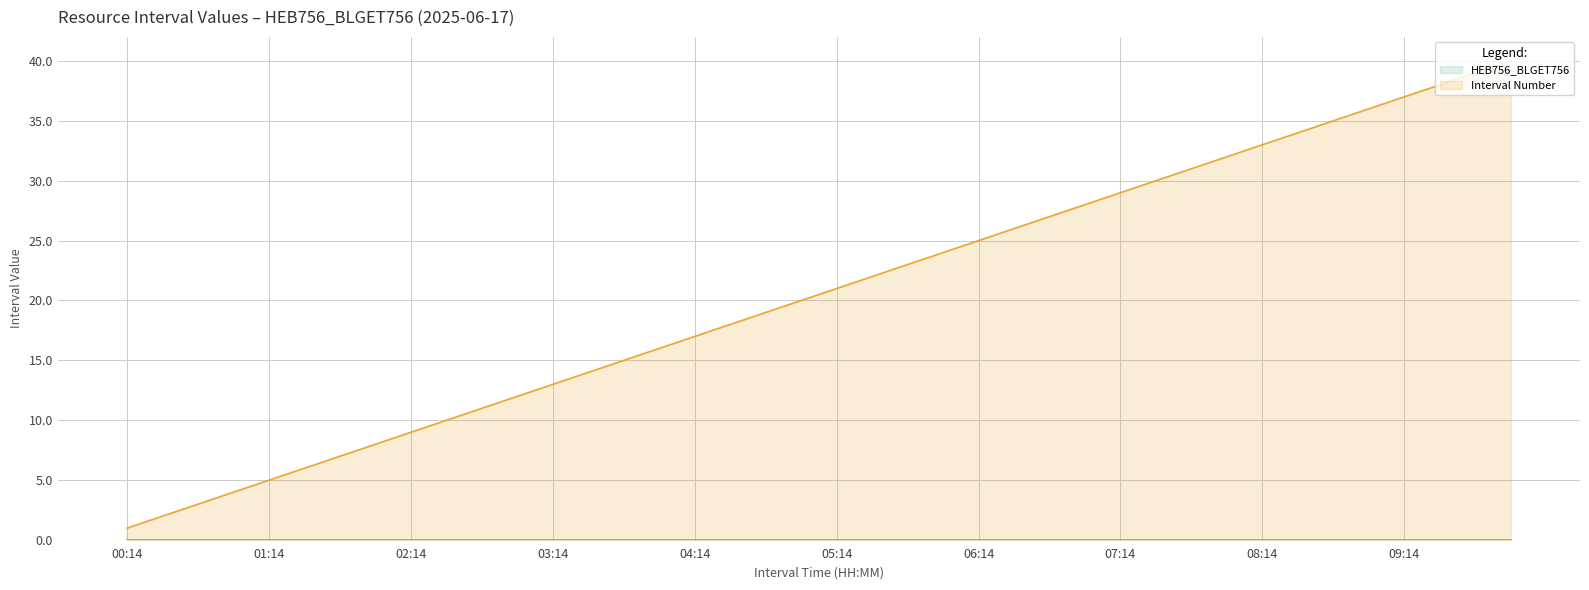

What is the difference between the maximum and minimum values?

39